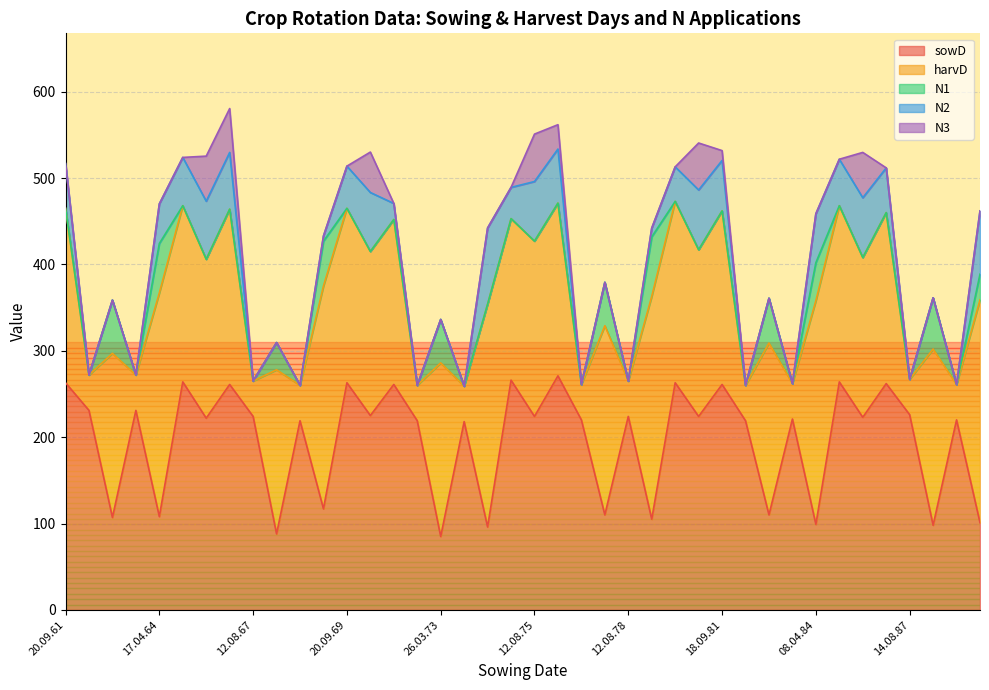

What is the difference between the second highest and minimum values in the sowD series?

181.0